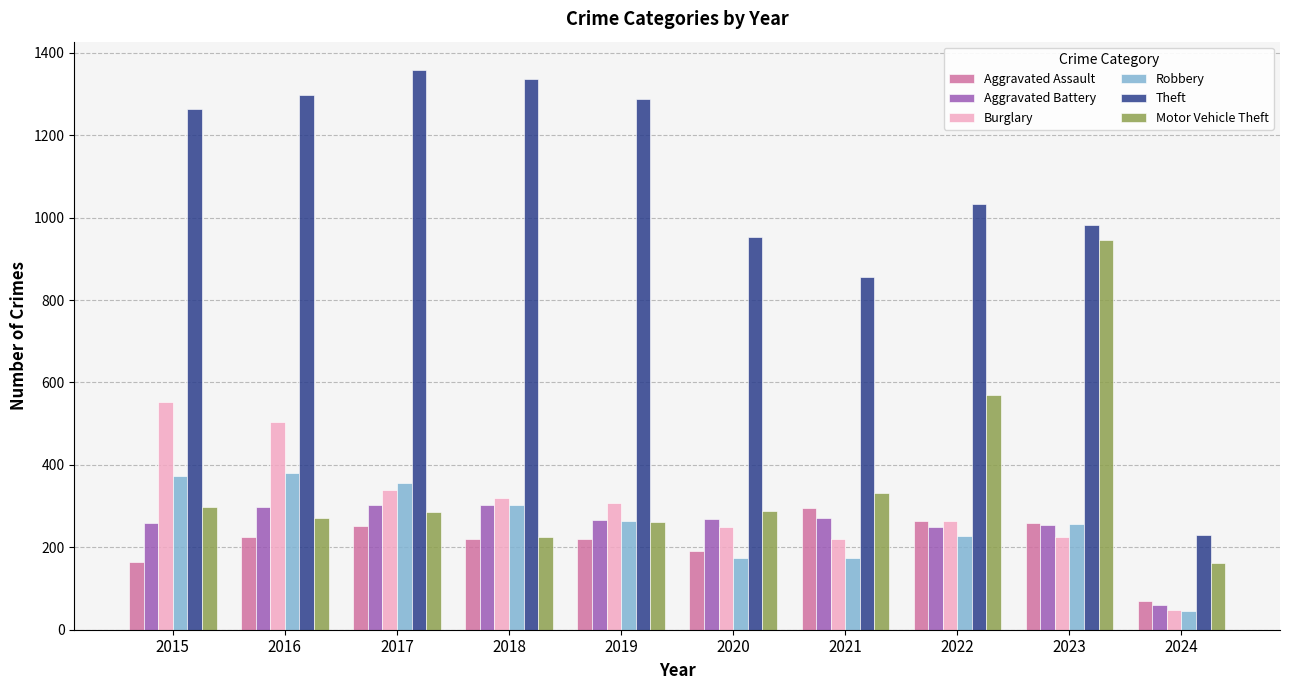

What is the difference between the highest and lowest values at 2020?

780